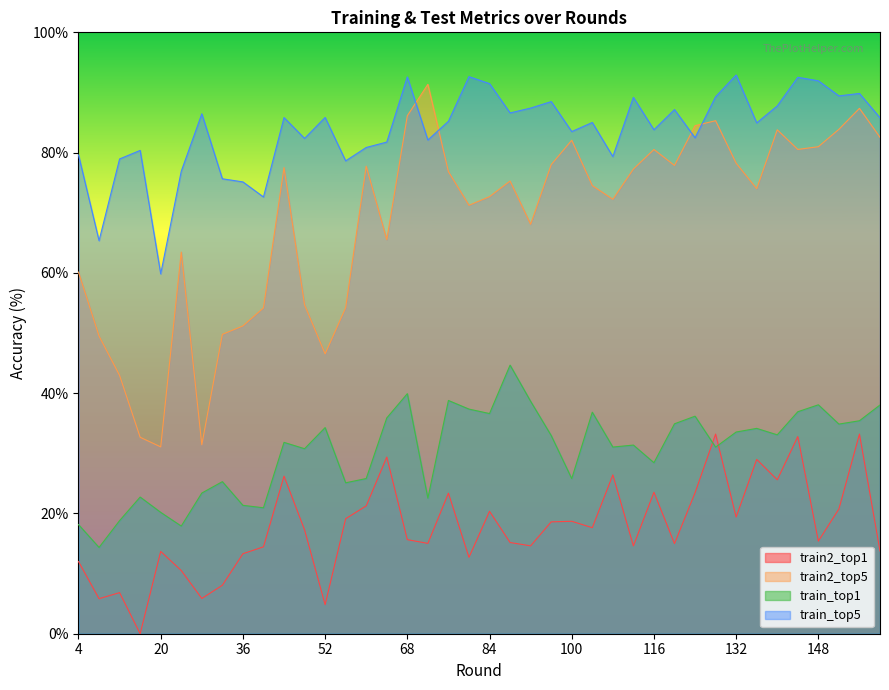

Which category has the highest value in the train2_top1 series?

156